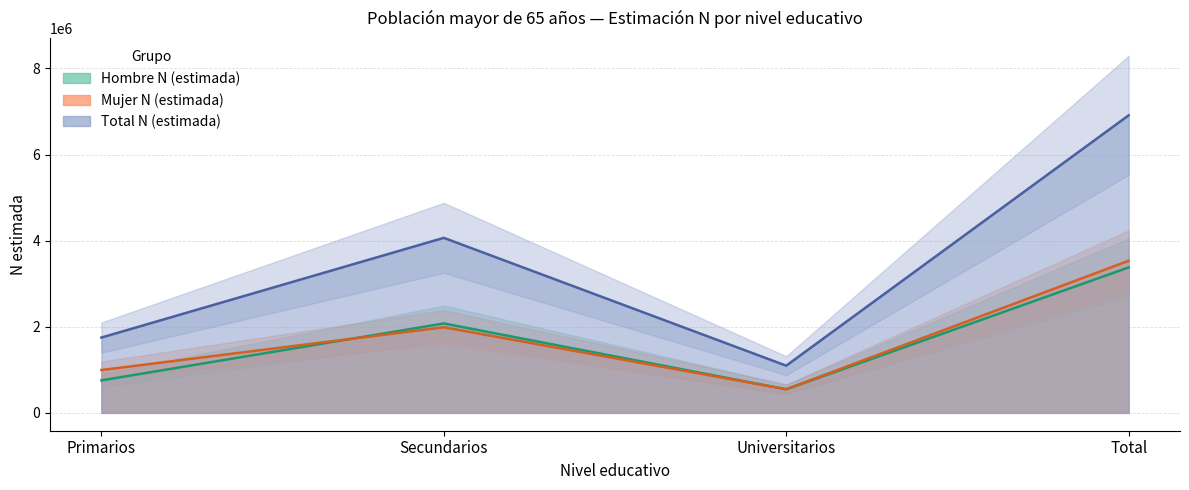

How many data points in Hombre N (estimada) are less than 2076385?

2